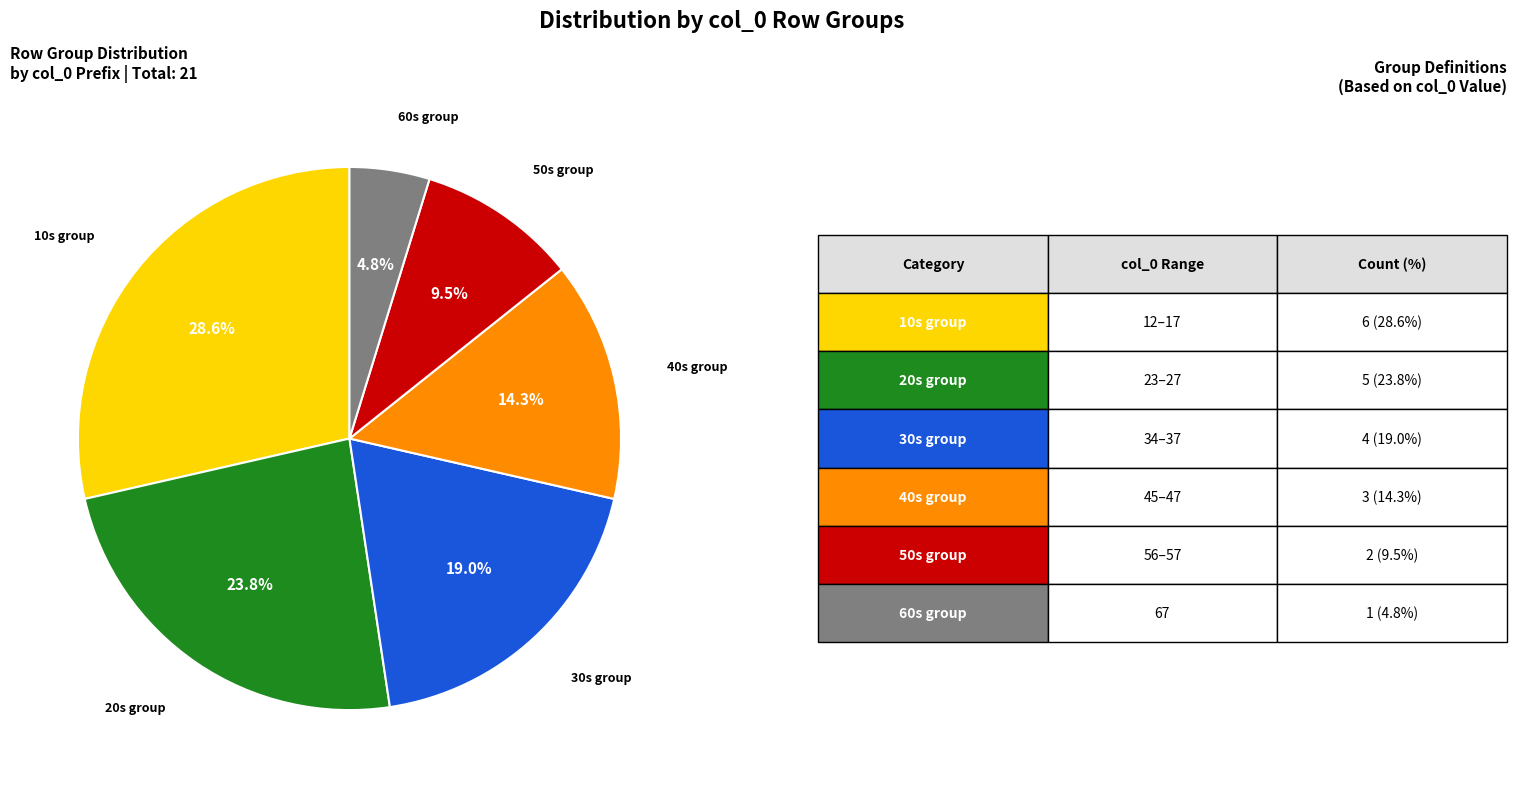

What is the total percentage of 40s group and 50s group?

23.8%